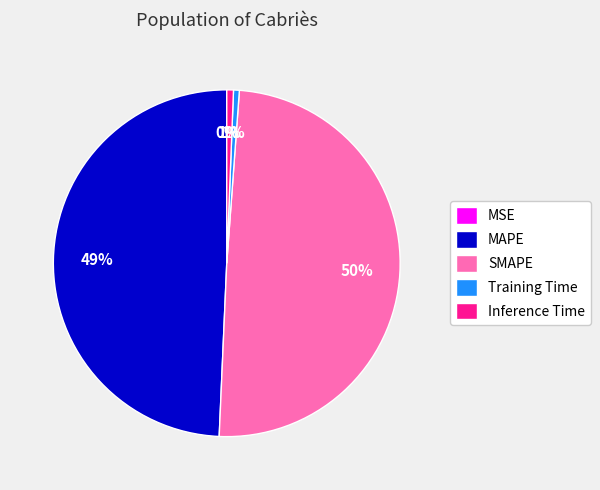

Combined, do Inference Time and Training Time account for over 50%?

No